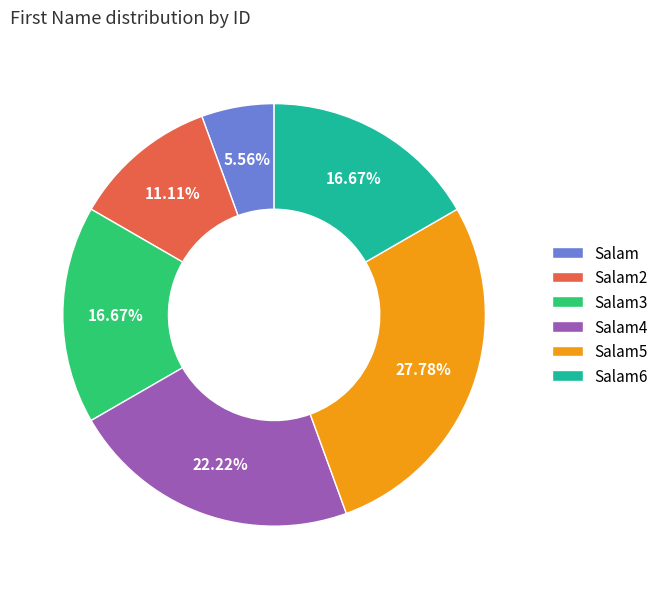

What portion of the pie excludes Salam3?

83.3%